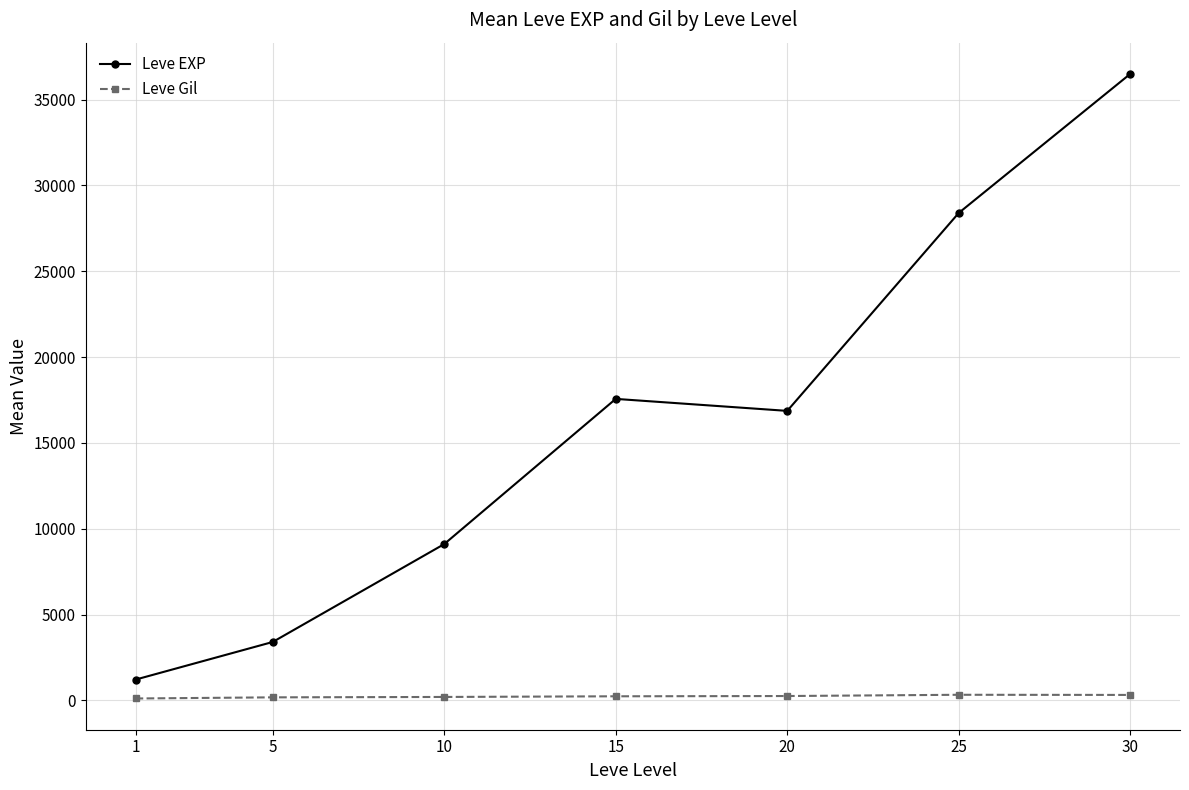

True or false: Leve Gil and Leve EXP intersect in this chart.

False